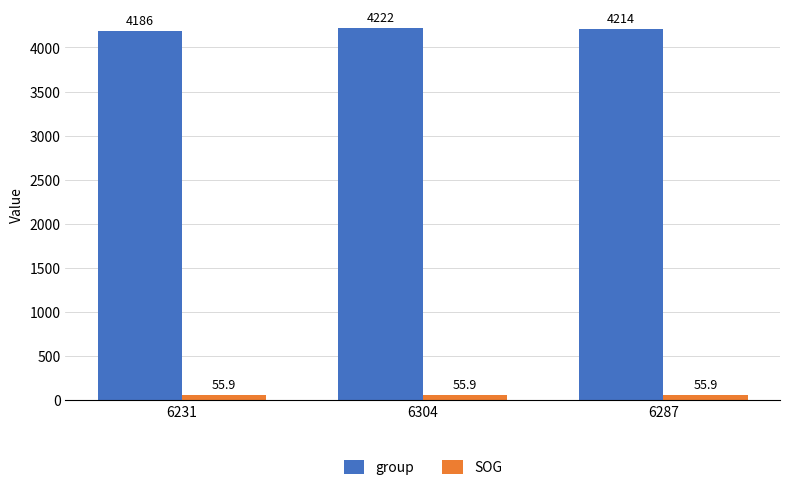

Rank the categories by group value from lowest to highest.

6231, 6287, 6304